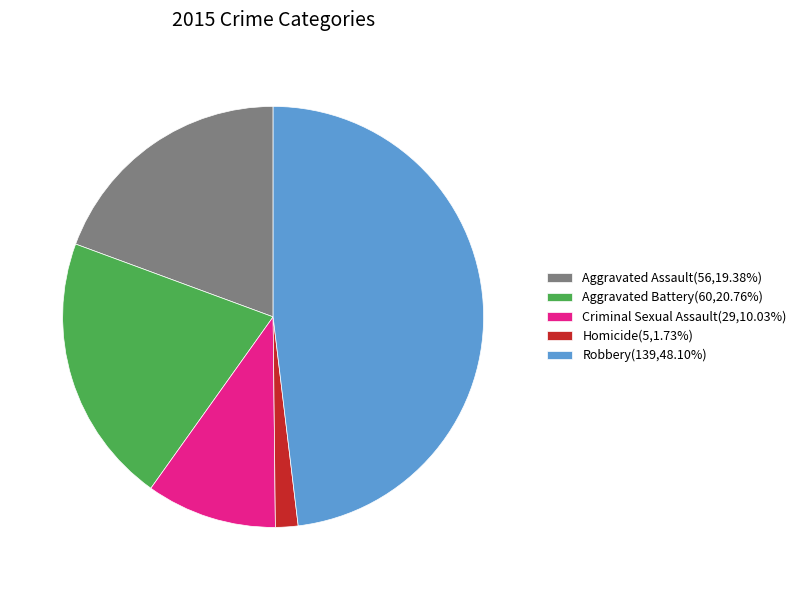

How many segments does this pie chart have?

5